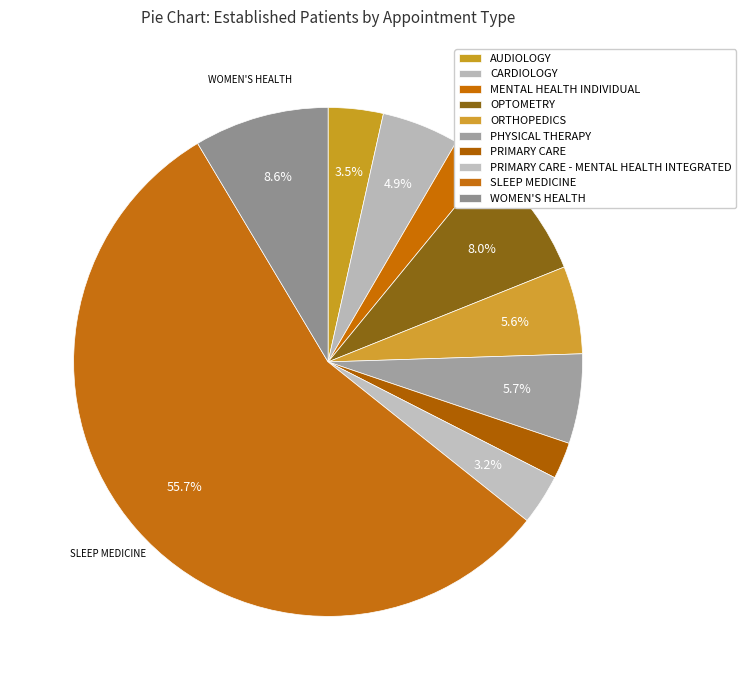

To the nearest percent, what portion does OPTOMETRY represent?

8%